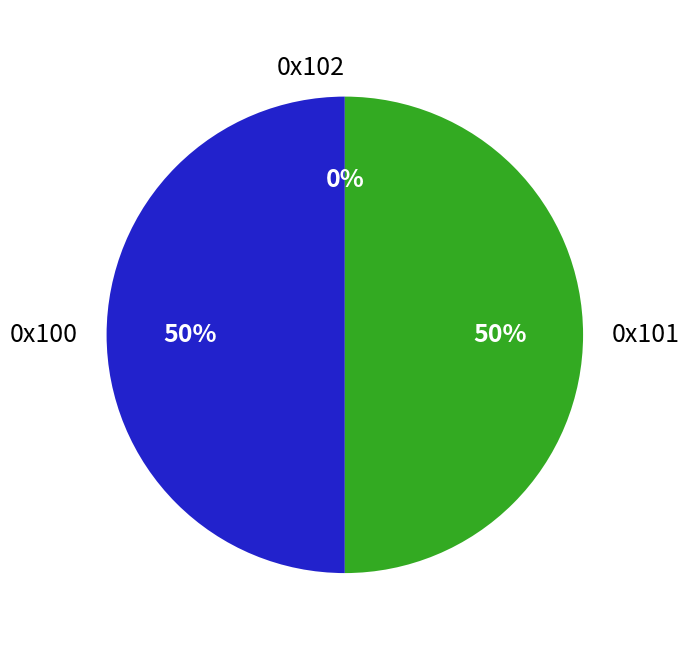

The 0x100 slice represents 60% of the pie. True or false?

False